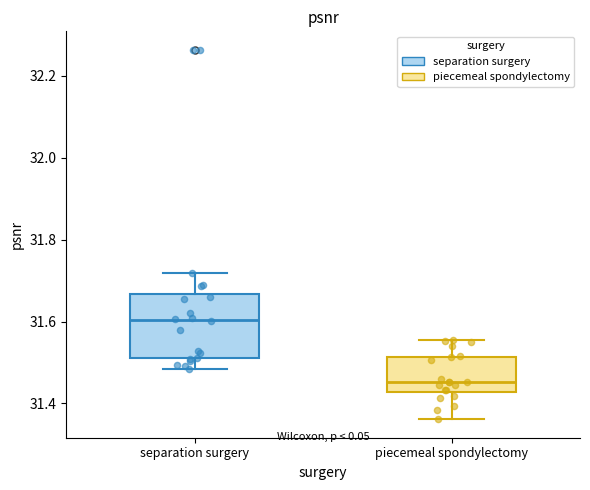

Where does the lower whisker of the box for piecemeal spondylectomy end on the y-axis? The values are not printed on the chart, so give them approximately, as read against the axis.

31.36